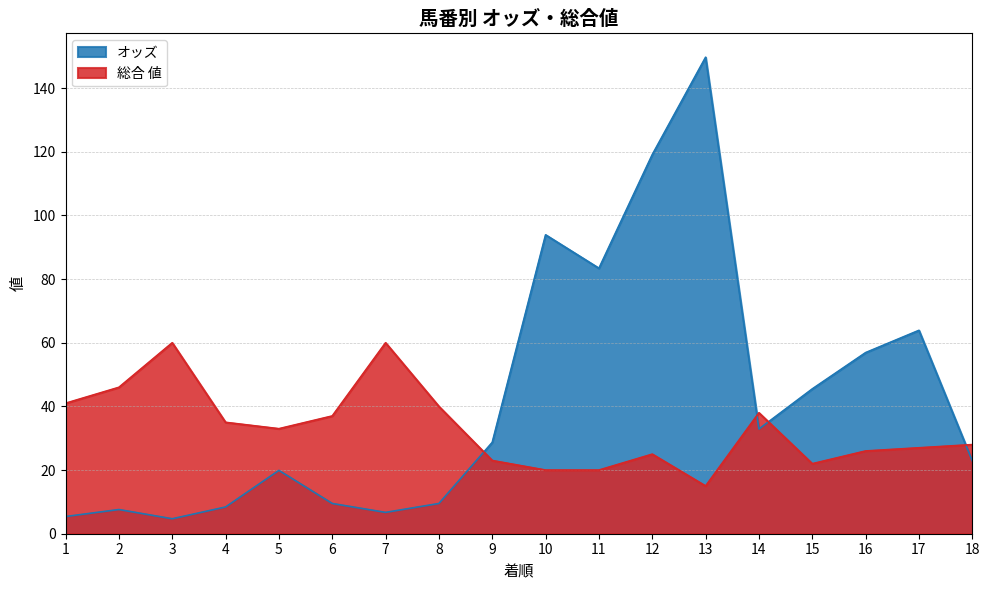

Reading left to right, extract all data points from this chart.

オッズ: 5.4	7.6	4.7	8.4	19.9	9.5	6.7	9.5	28.7	93.9	83.4	119.1	149.7	32.9	45.5	56.9	63.9	22.9
総合 値: 41.0	46.0	60.0	35.0	33.0	37.0	60.0	40.0	23.0	20.0	20.0	25.0	15.0	38.0	22.0	26.0	27.0	28.0